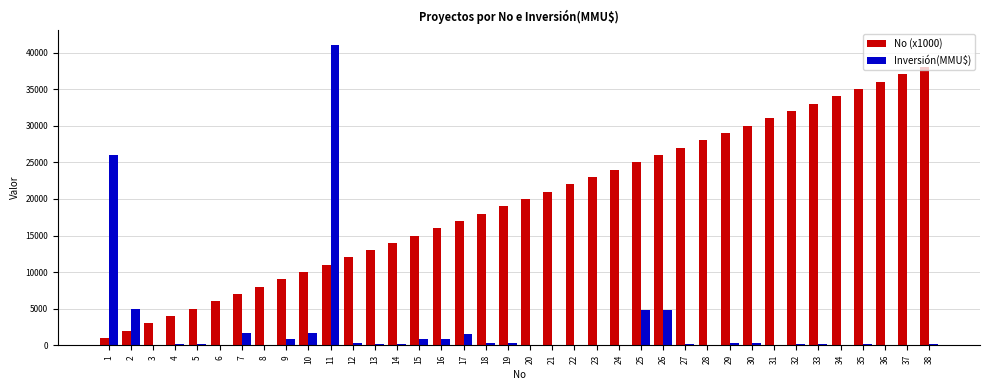

Which series changed the most between 7 and 33?

No (x1000)